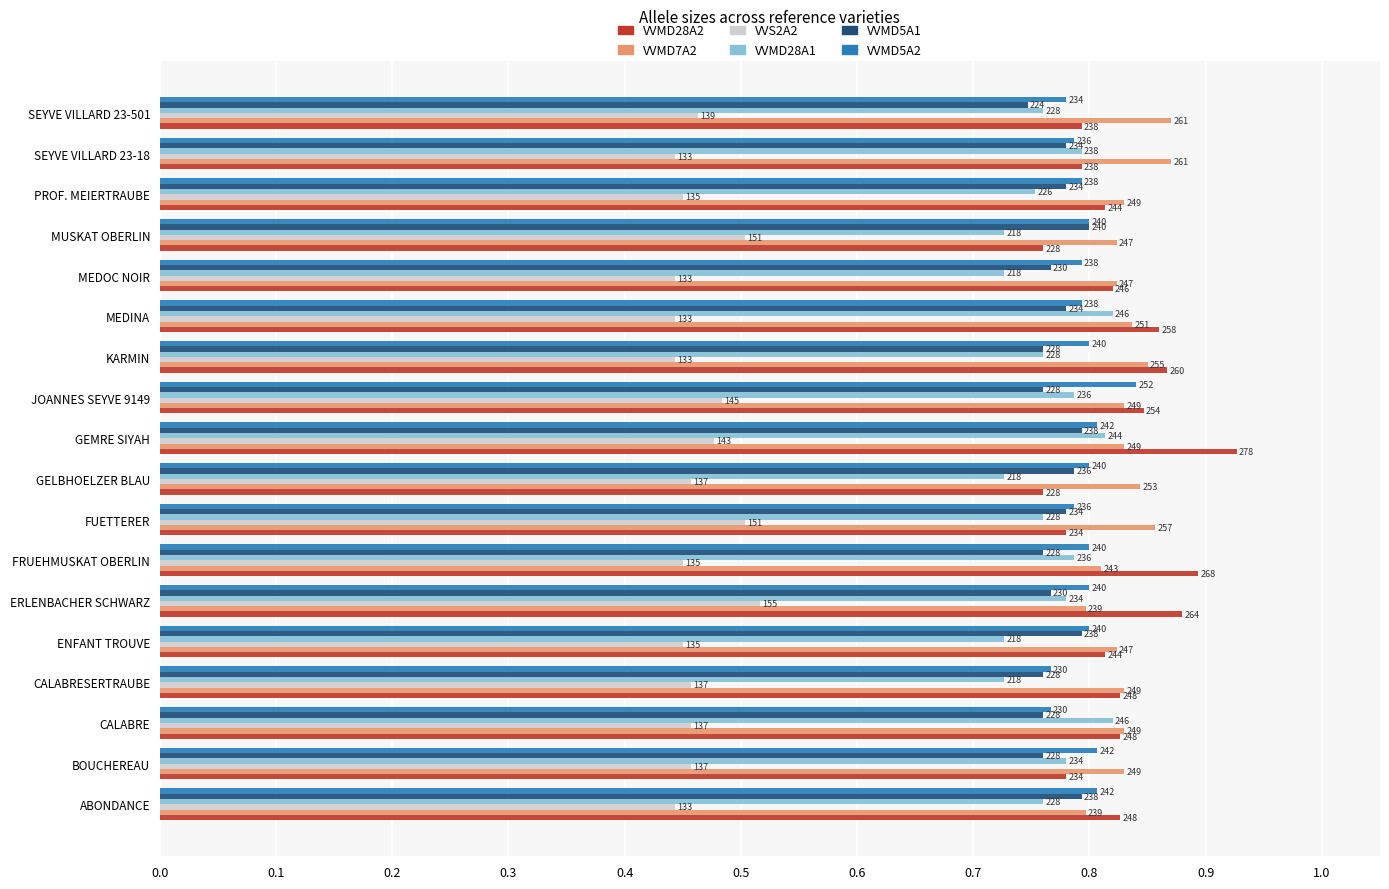

List the series in order of their peak value, lowest first.

VVS2A2, VVMD5A1, VVMD28A1, VVMD5A2, VVMD7A2, VVMD28A2